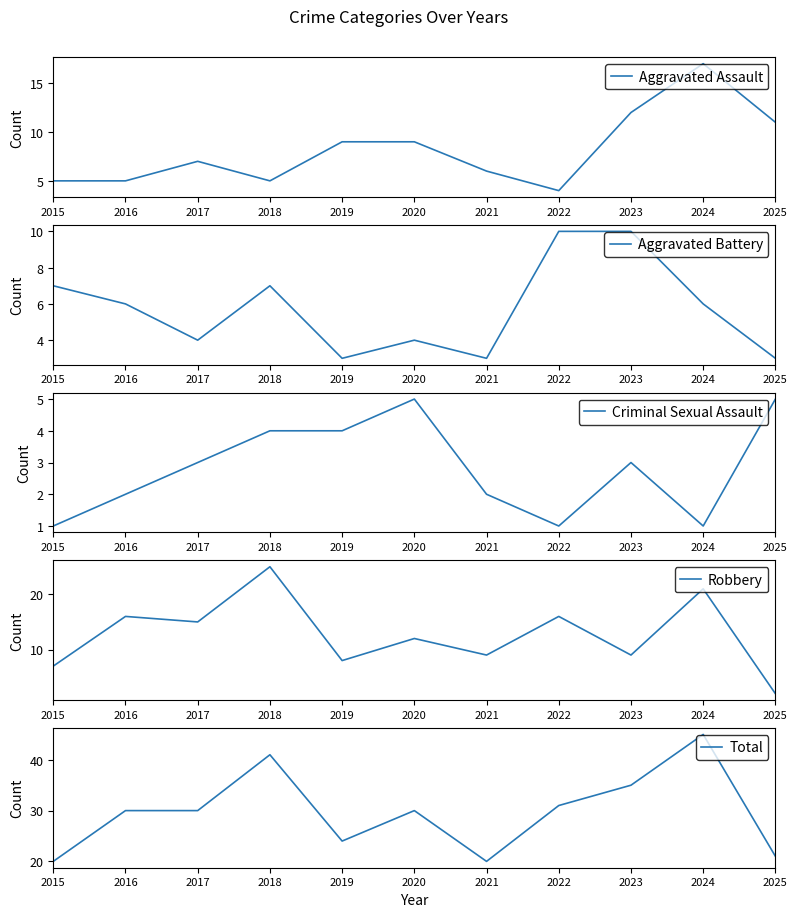

True or false: Total has more than 1 points higher than both neighbors.

True